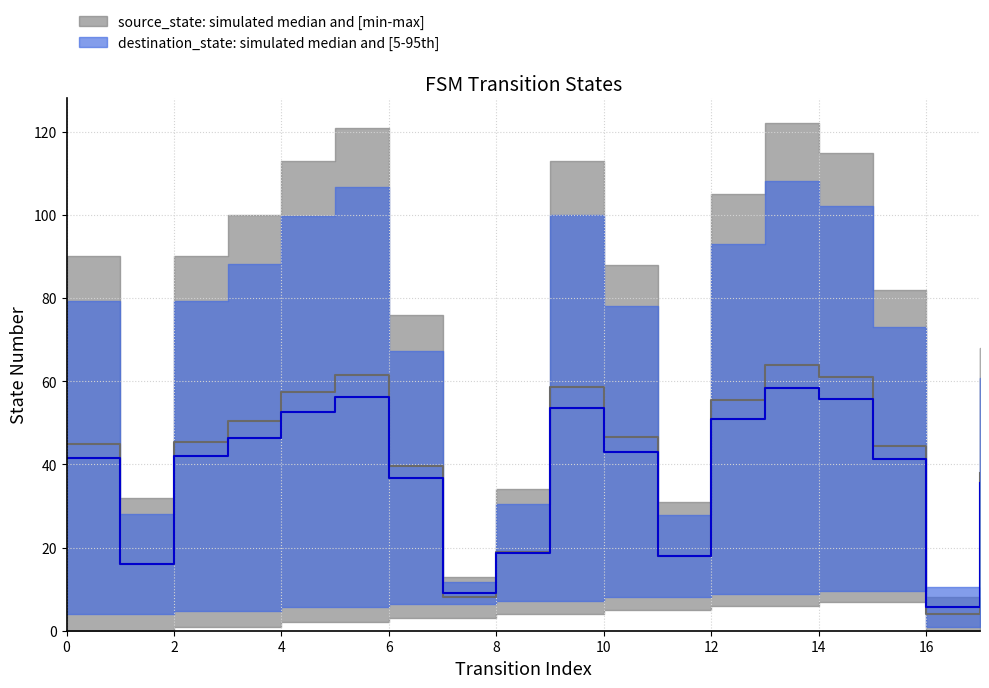

Where is the first local maximum?

5